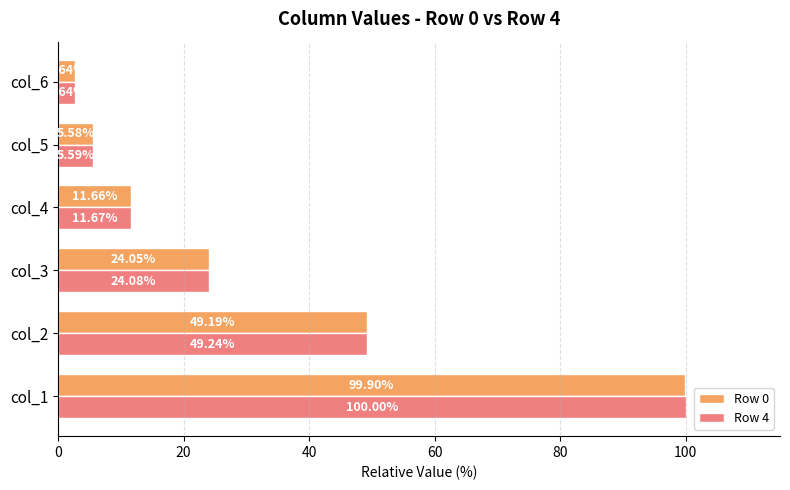

Which series has the largest range (max minus min)?

Row 4